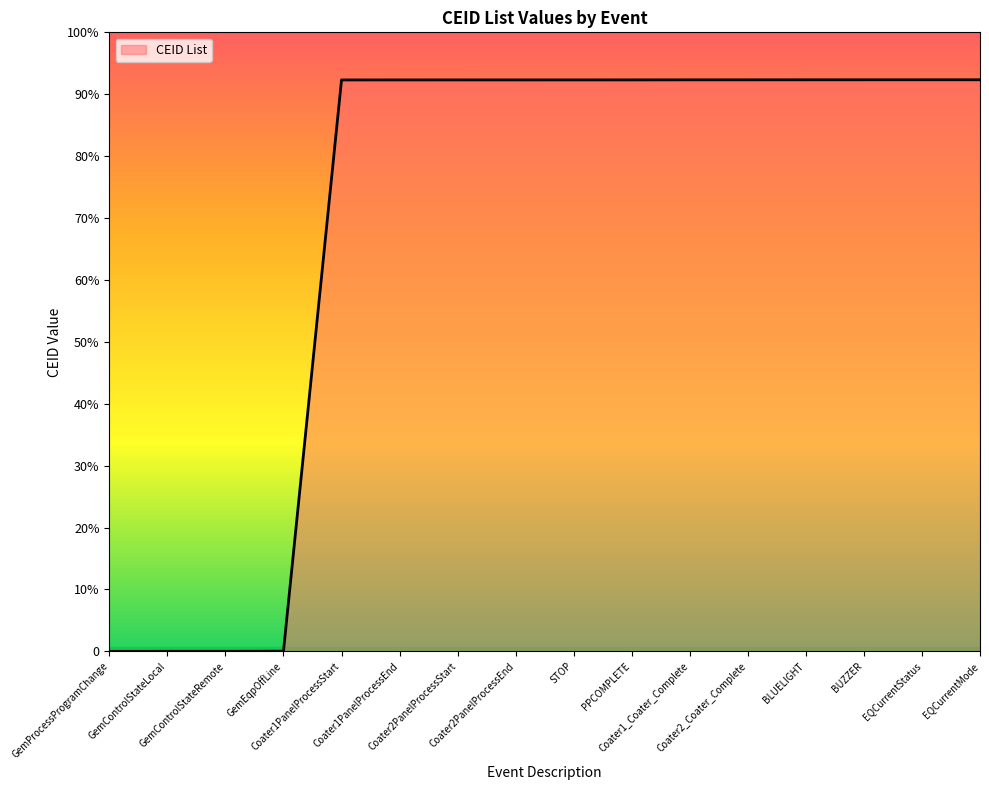

Rank the categories by value from lowest to highest.

GemProcessProgramChange, GemControlStateLocal, GemControlStateRemote, GemEqpOffLine, Coater1PanelProcessStart, Coater1PanelProcessEnd, Coater2PanelProcessStart, Coater2PanelProcessEnd, STOP, PPCOMPLETE, Coater1_Coater_Complete, Coater2_Coater_Complete, BLUELIGHT, BUZZER, EQCurrentStatus, EQCurrentMode